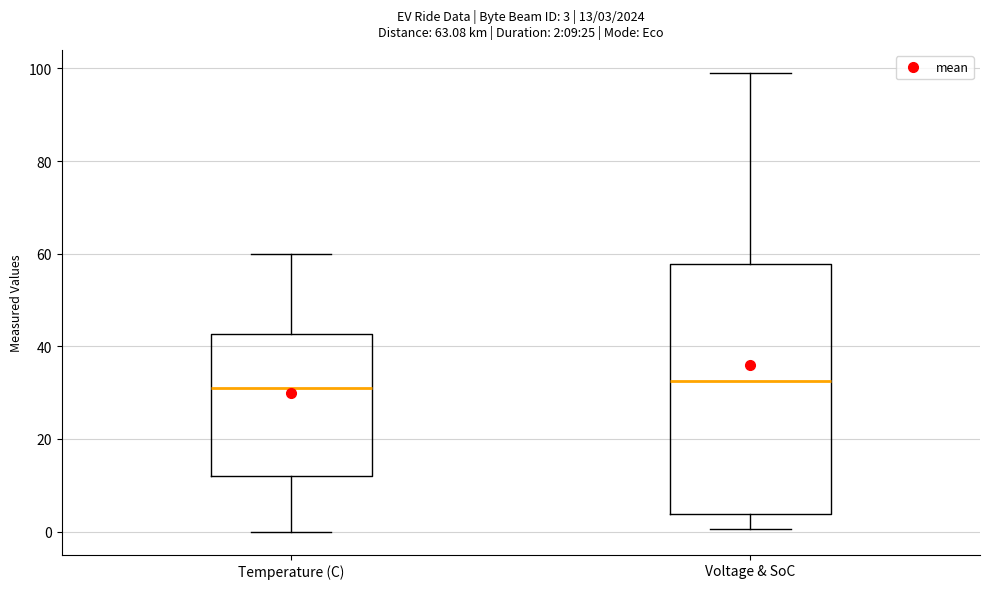

Which box is the tallest, from its lower edge to its upper edge?

Voltage & SoC